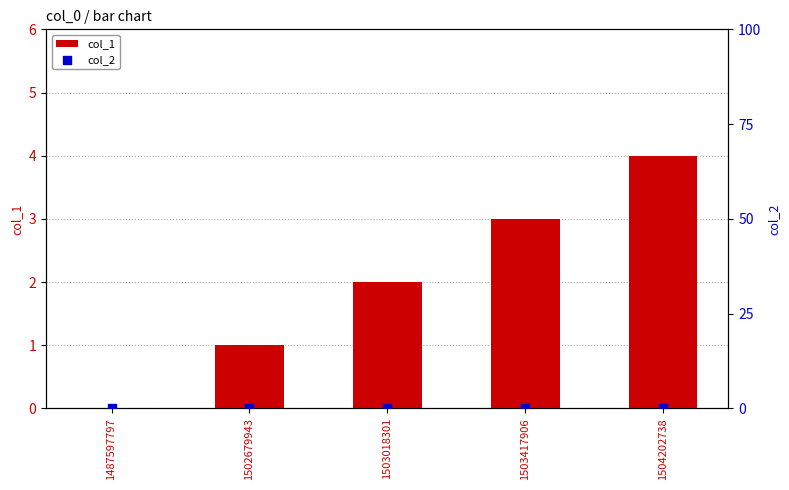

At which category is the sum across all series the highest?

1504202738